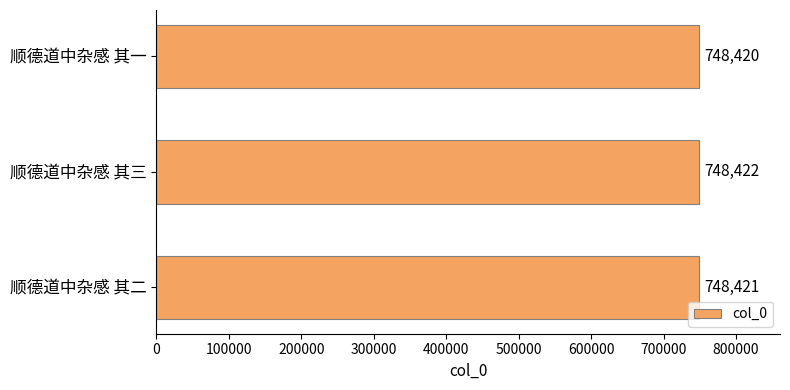

What is the sum of all values?

2245263